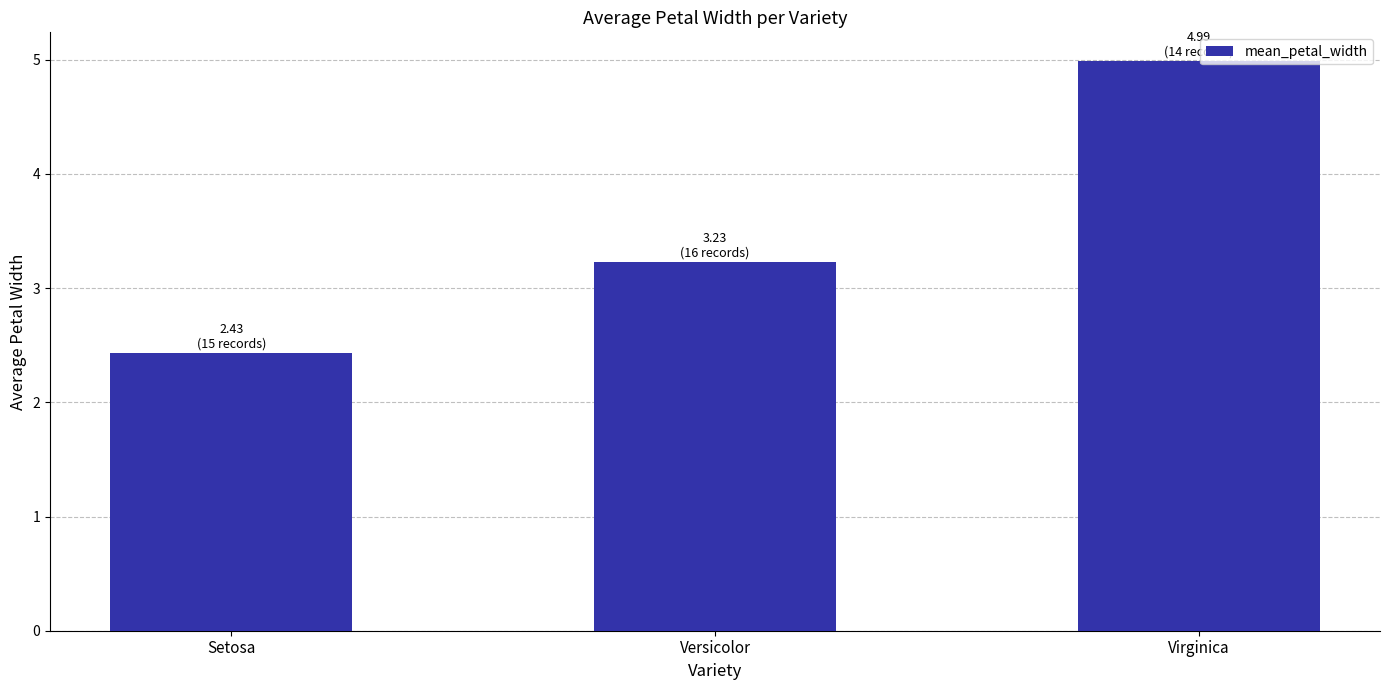

List the labels in order of value, largest first.

Virginica, Versicolor, Setosa